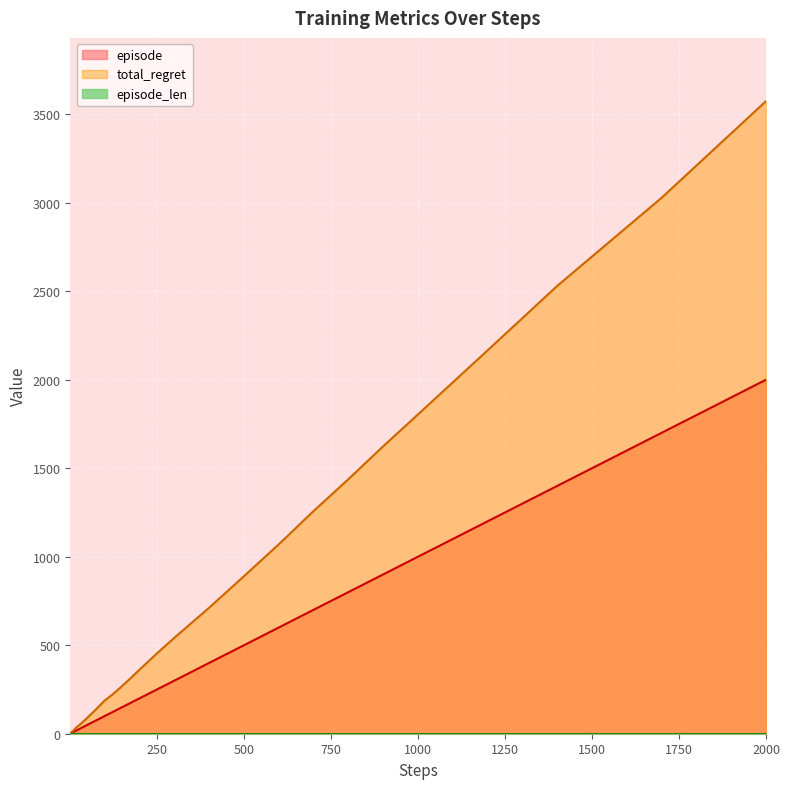

How many values in the episode series are below 80?

20